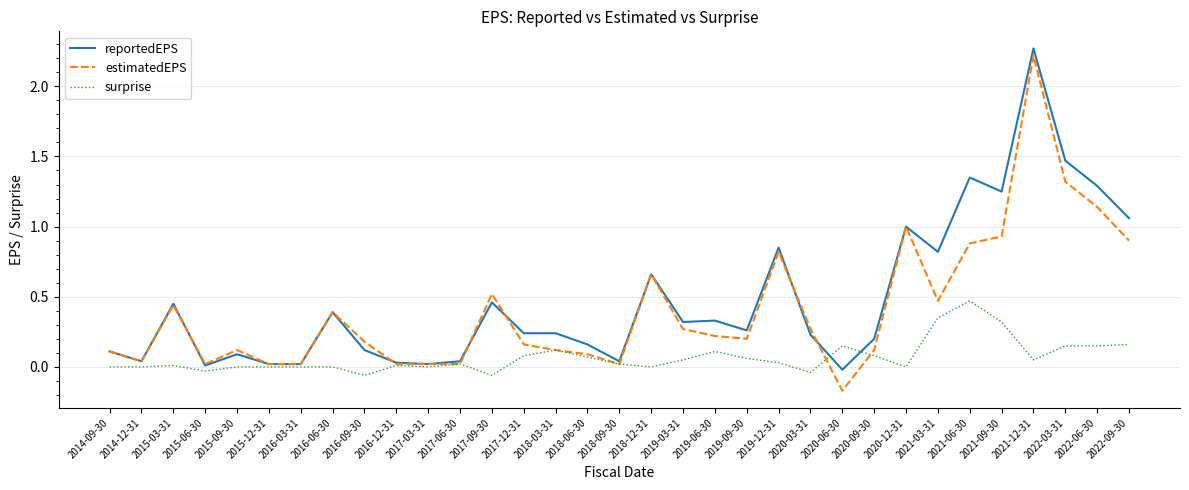

The surprise series shows 0.0 at 2020-06-30. True or false?

False